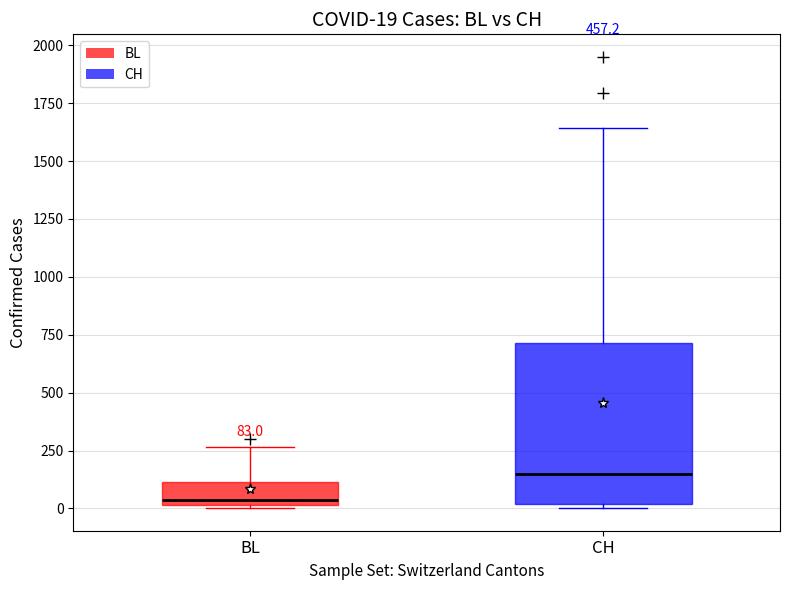

Comparing the boxes themselves (not the whiskers), which one is the tallest?

CH